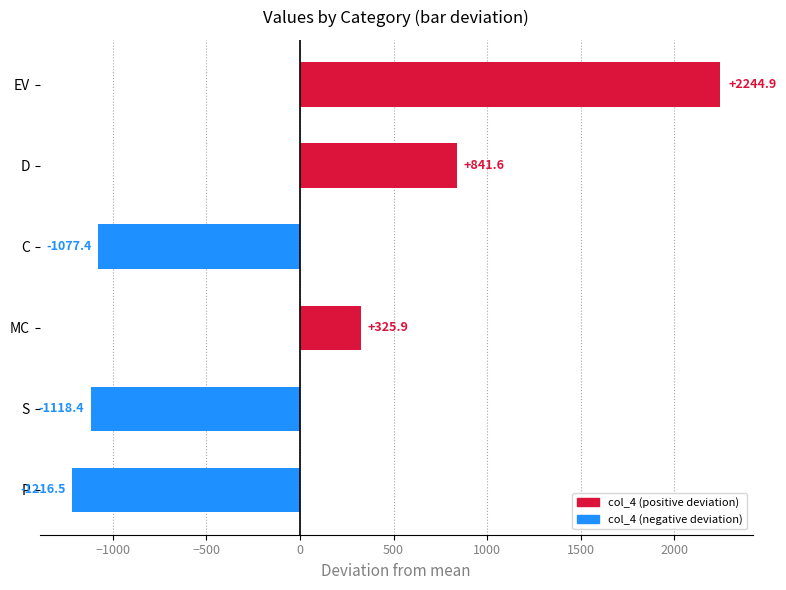

Where is the data nearest to the value 514?

MC